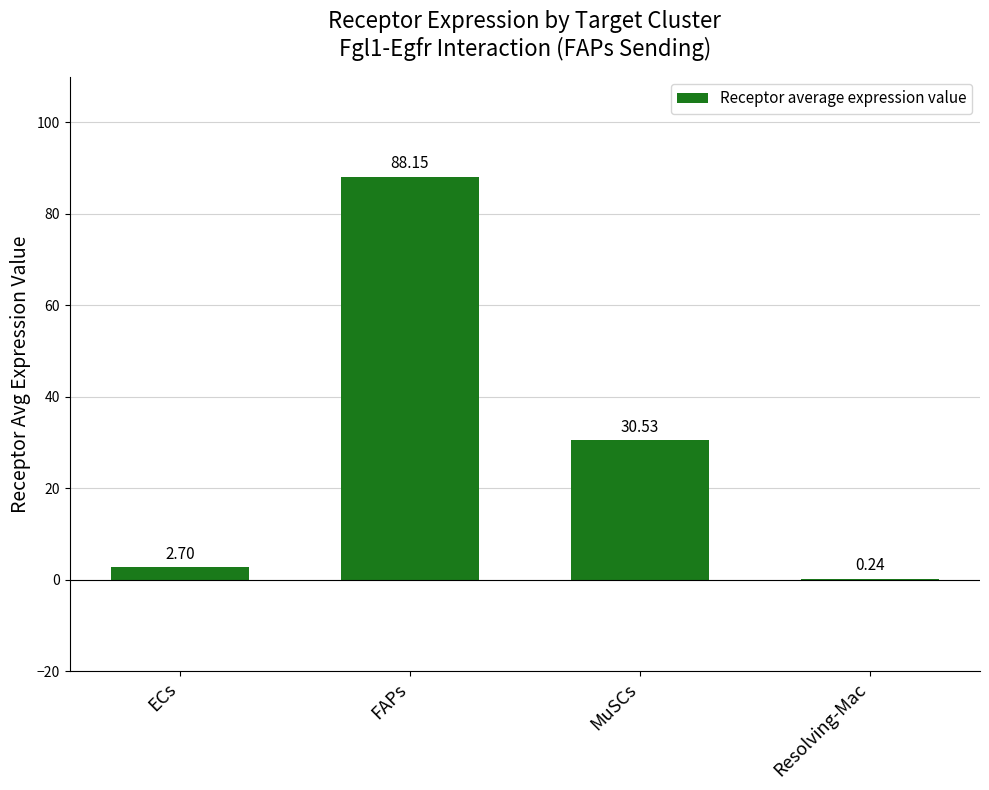

Are the bars horizontal?

No